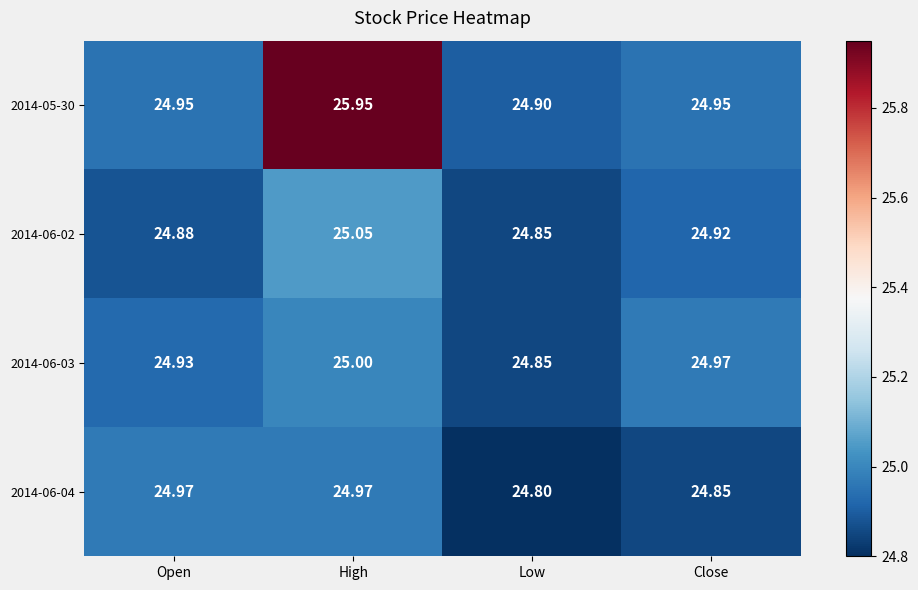

Which category has the lowest value in the 2014-06-04 series?

Low